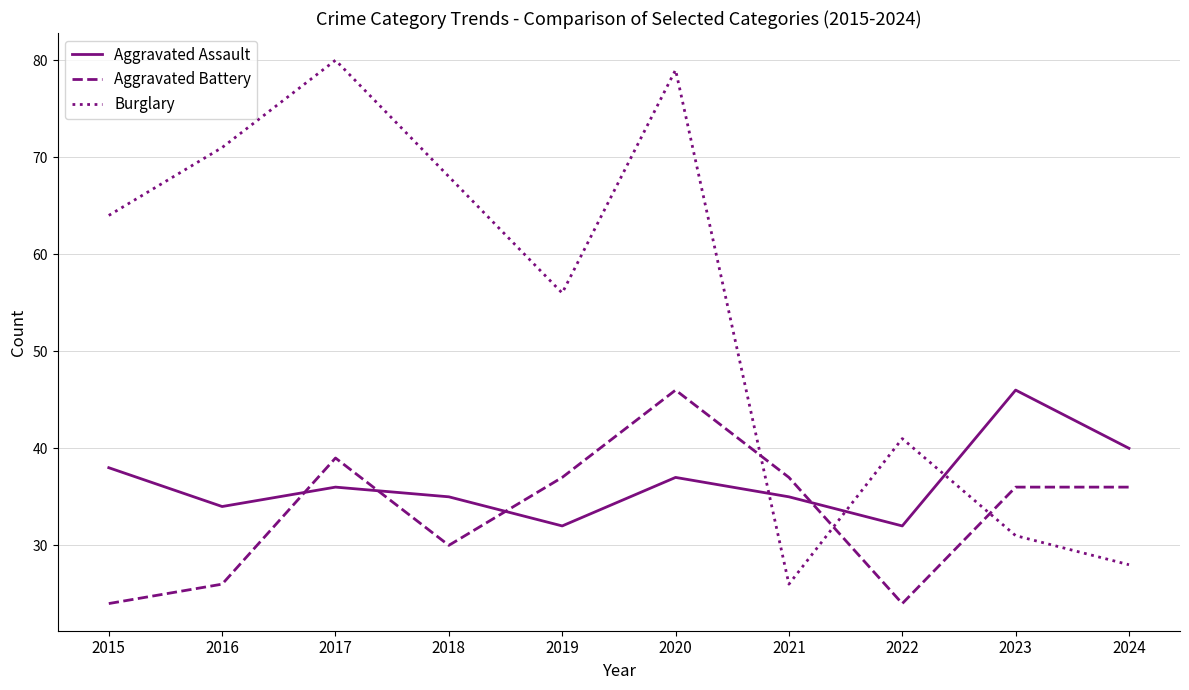

How many lines are shown in the chart?

3